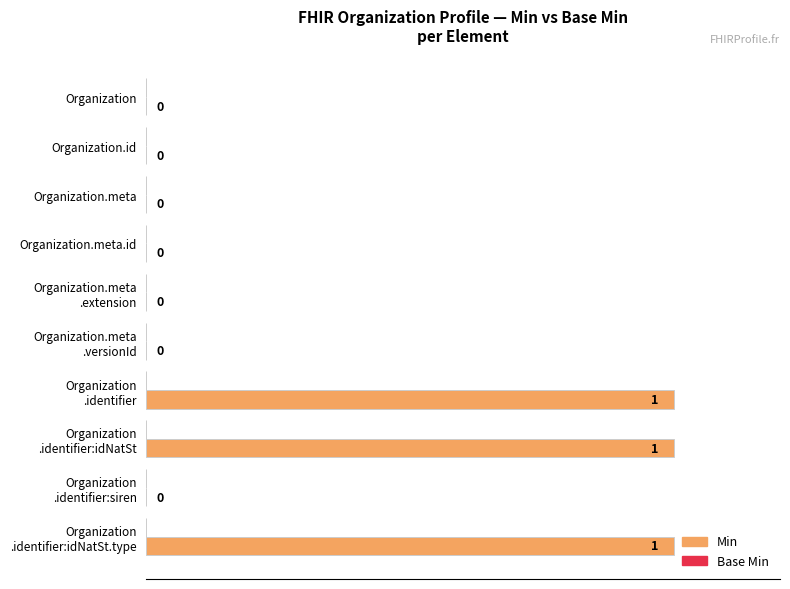

How many values are between 0 and 100?

10